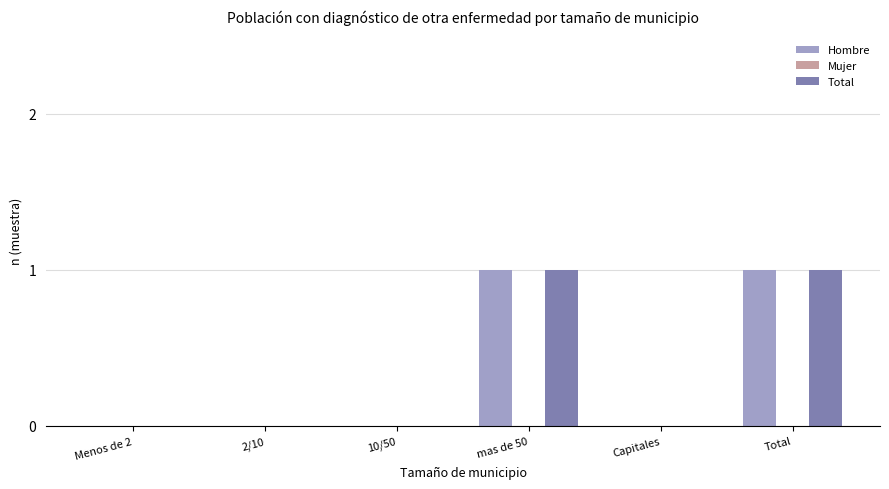

True or false: Total has a value of 1 at Total.

True